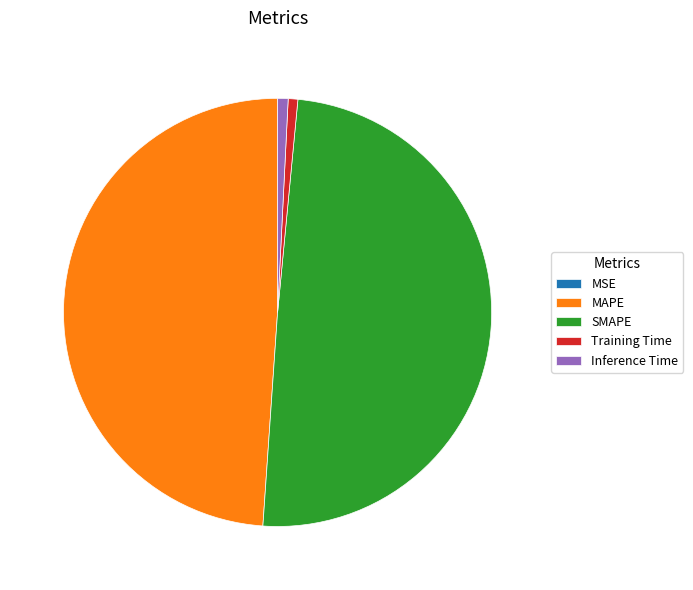

The Training Time slice represents 1% of the pie. True or false?

True